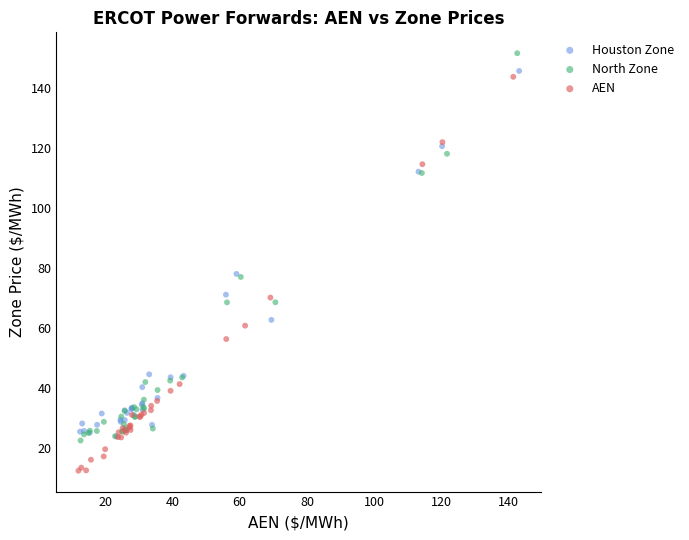

Which series reaches the minimum Y coordinate?

AEN